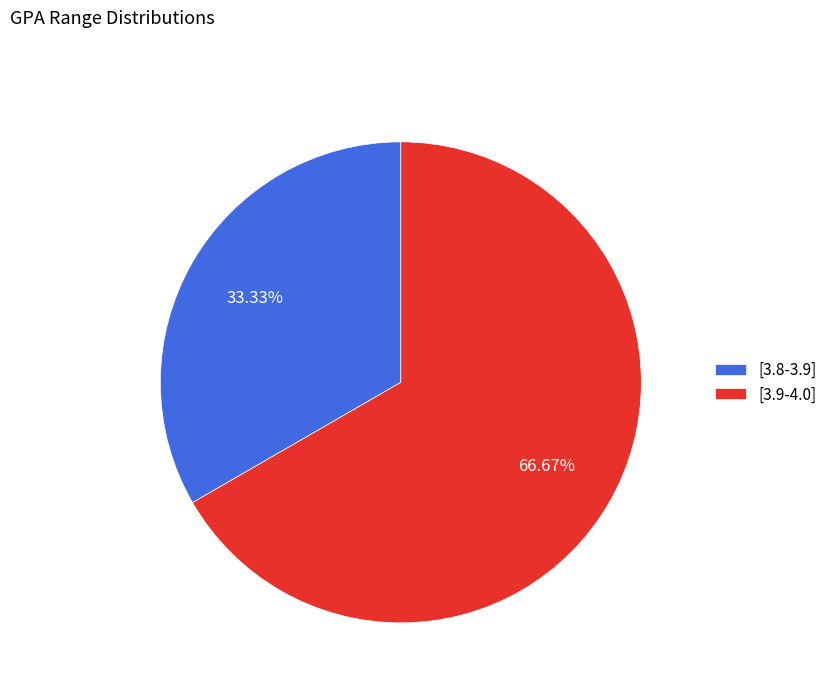

What is the largest slice in the pie chart?

[3.9-4.0]